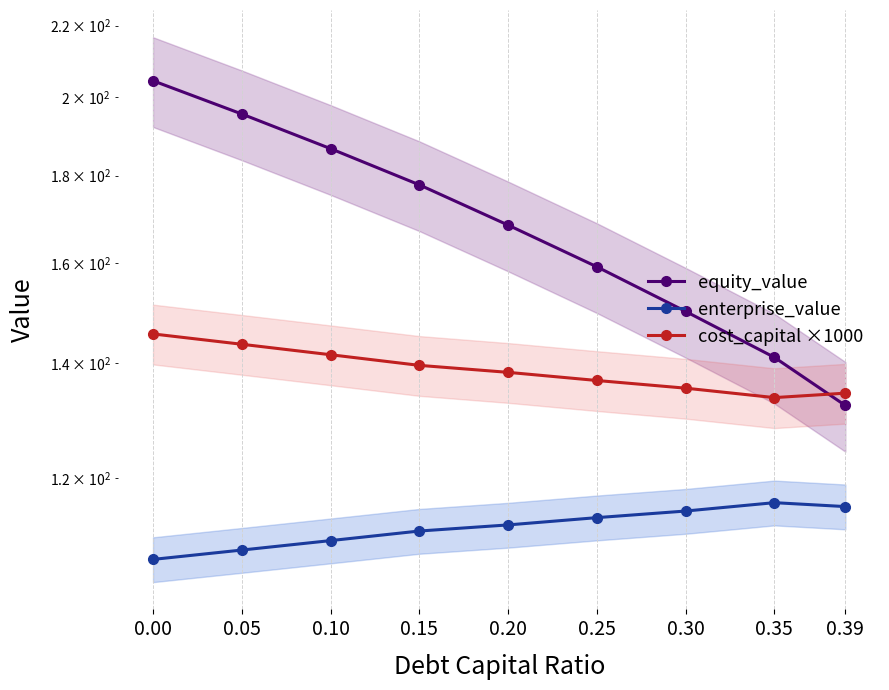

How many intersections are there between cost_capital ×1000 and equity_value?

1